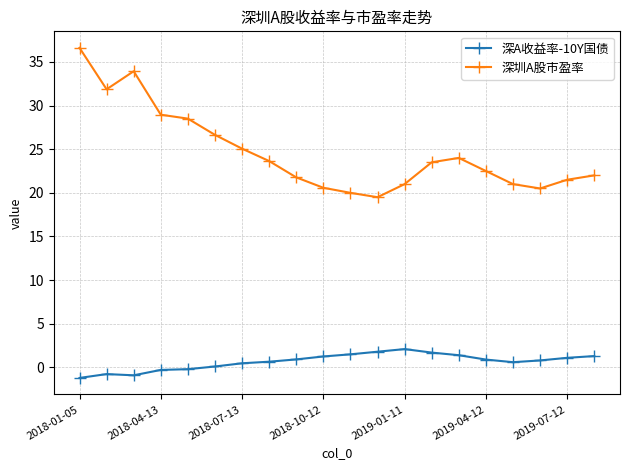

In 深A收益率-10Y国债, how many points are higher than both neighbors (excluding endpoints)?

2